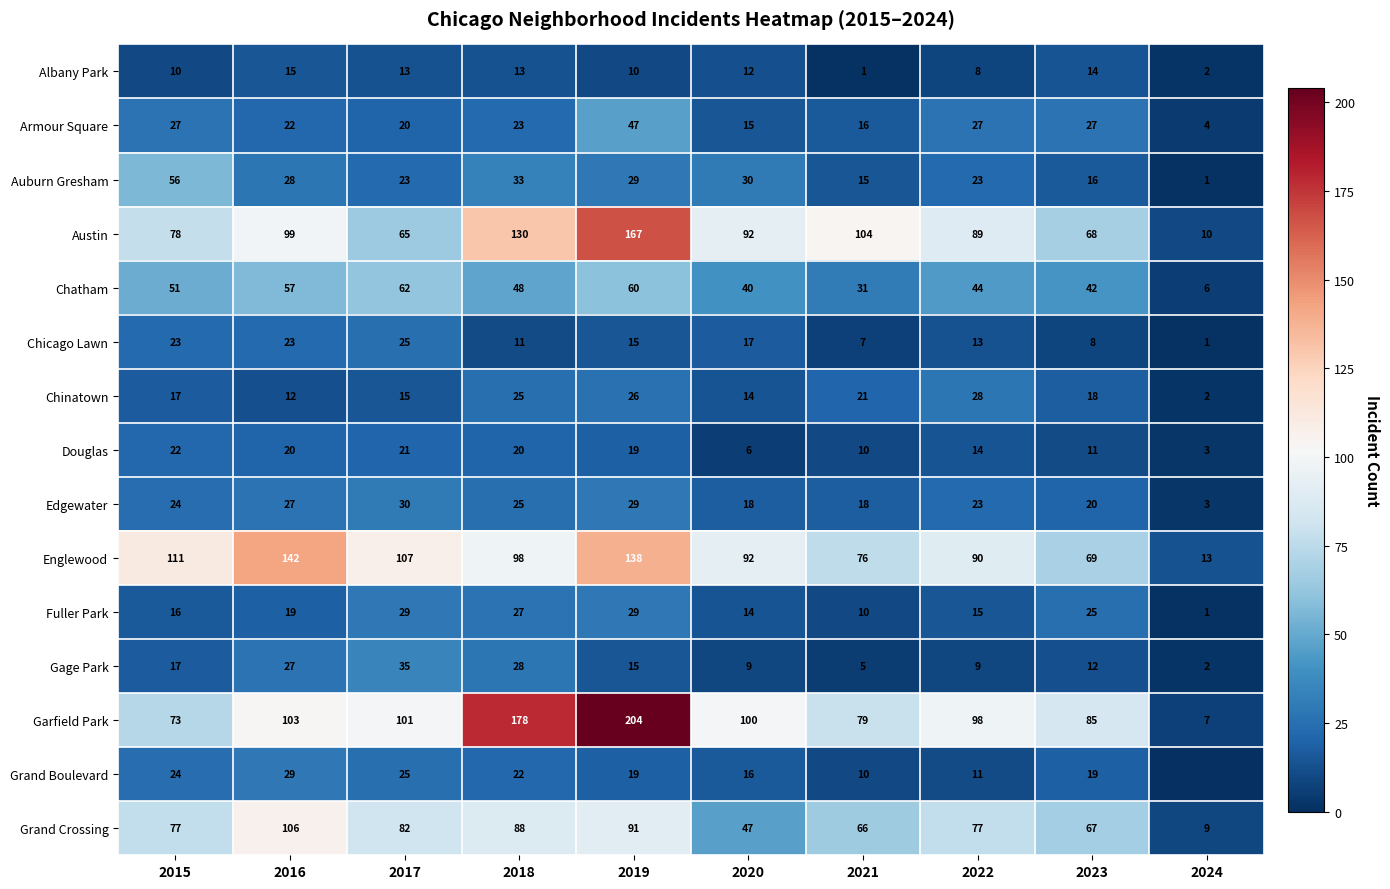

What is the total value across all series at 2016?

729